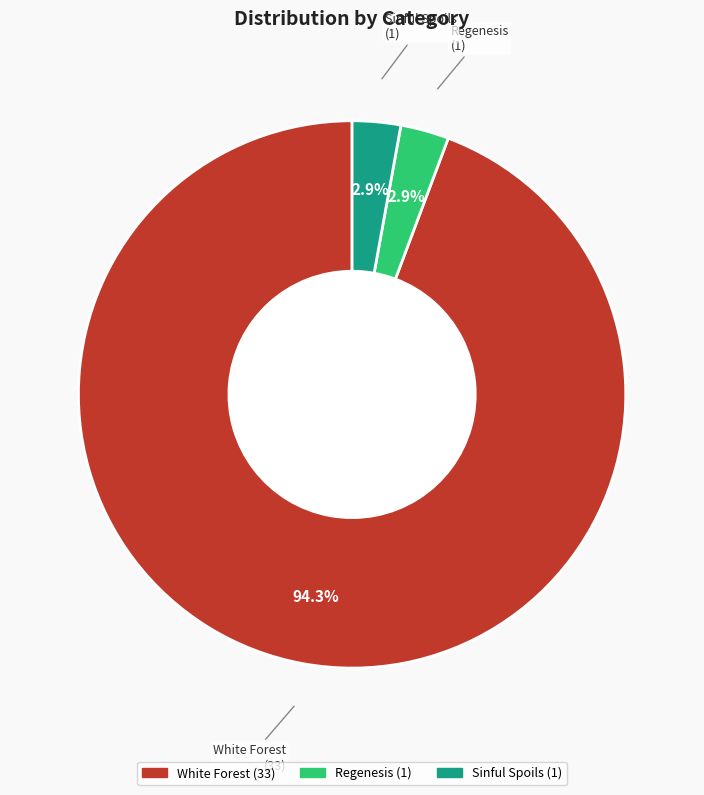

Combined, do Regenesis and White Forest account for over 50%?

Yes